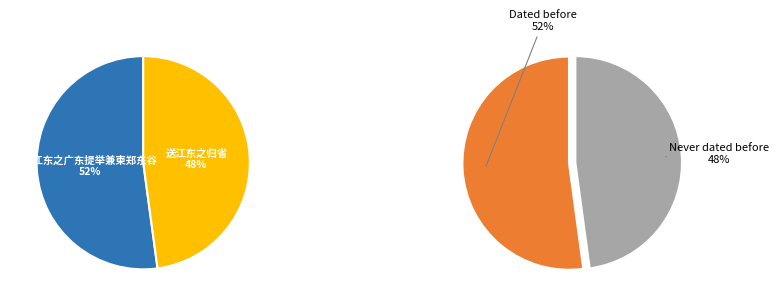

To the nearest percent, what is the difference between the largest and smallest slice percentages?

4%